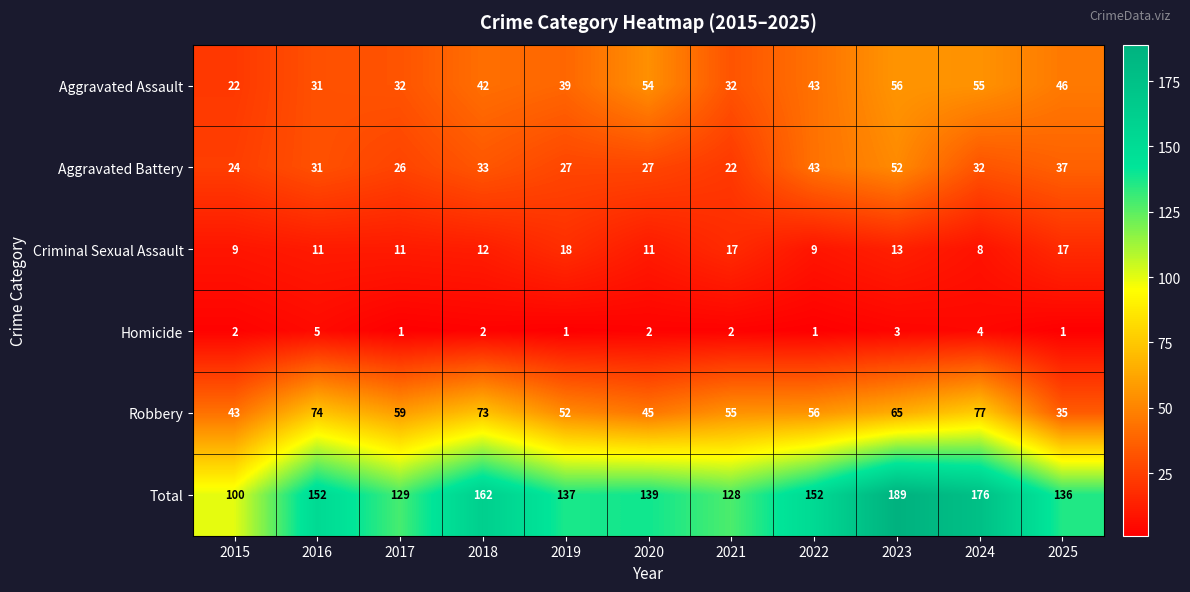

At which label is Aggravated Battery closest to 37?

2025